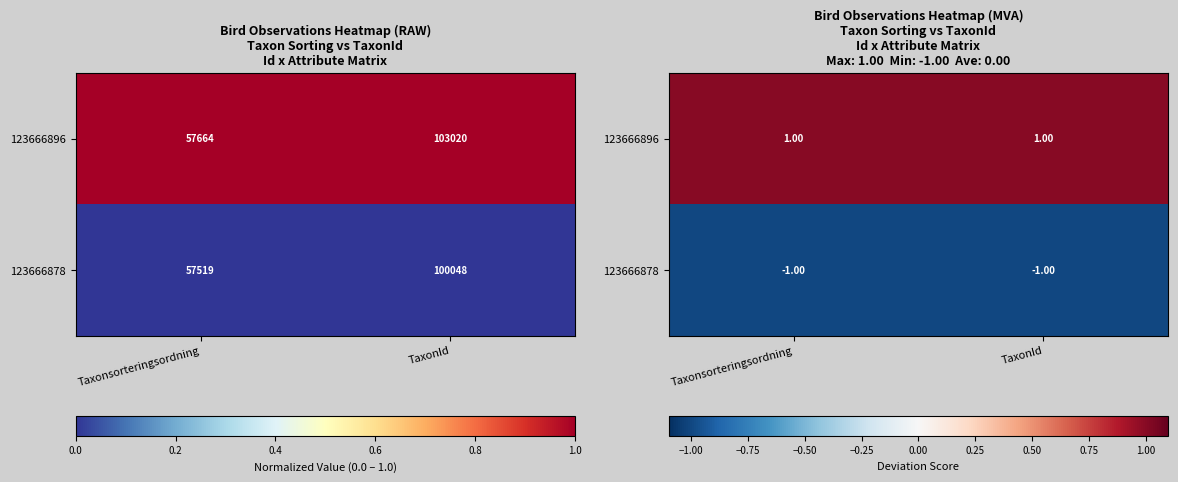

Is it true that 123666878 equals -1 at TaxonId?

True